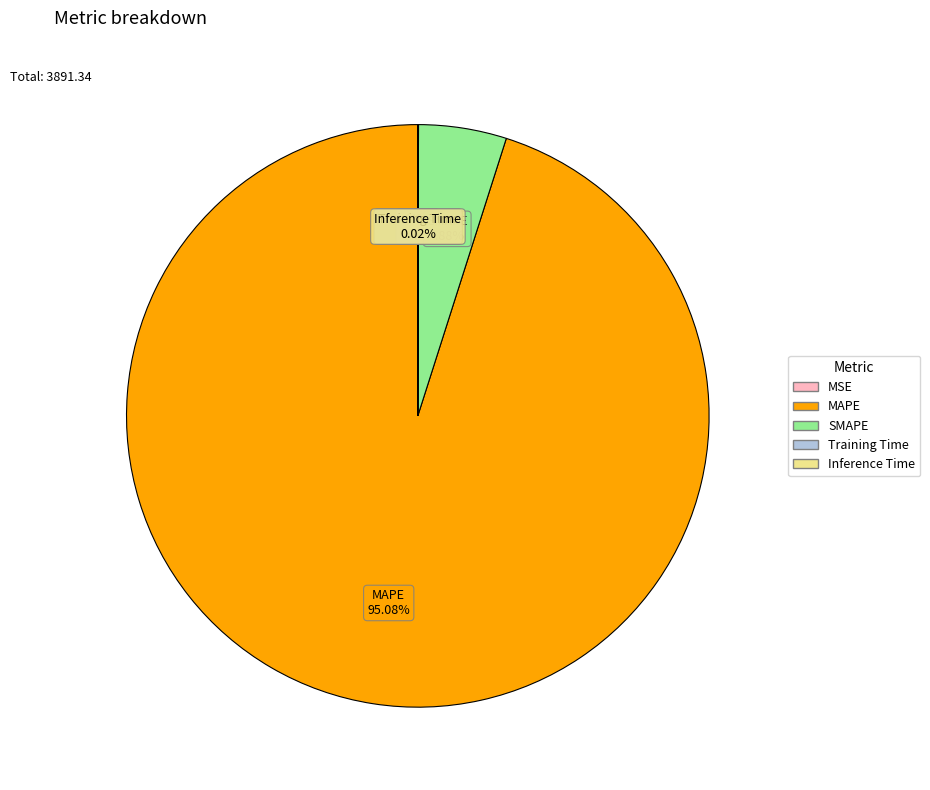

What is the ratio of the value at MAPE to the value at SMAPE?

19.5